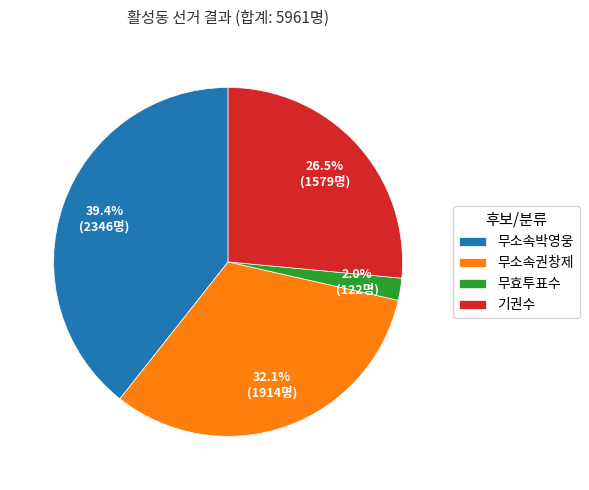

True or false: 무소속권창제 accounts for 32% of the total.

True